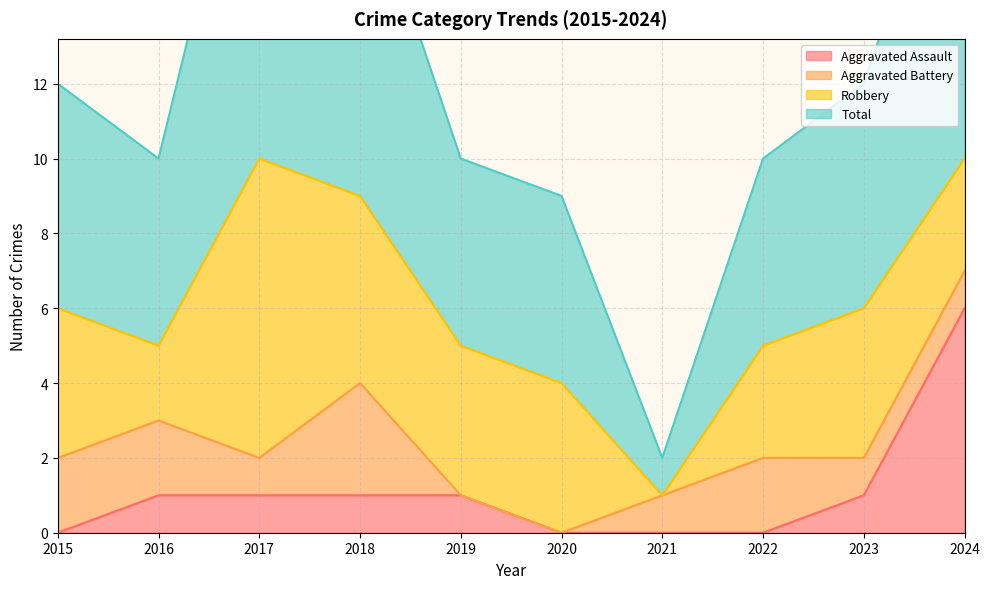

What is the difference between the maximum and minimum values in the Total series?

19